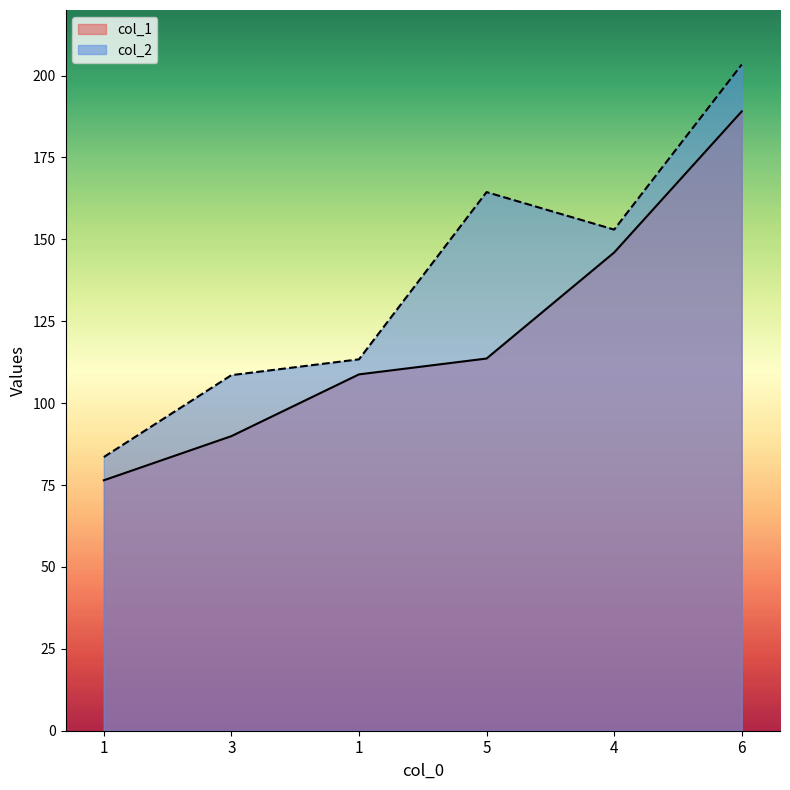

How many values in the col_1 series are below 113?

3